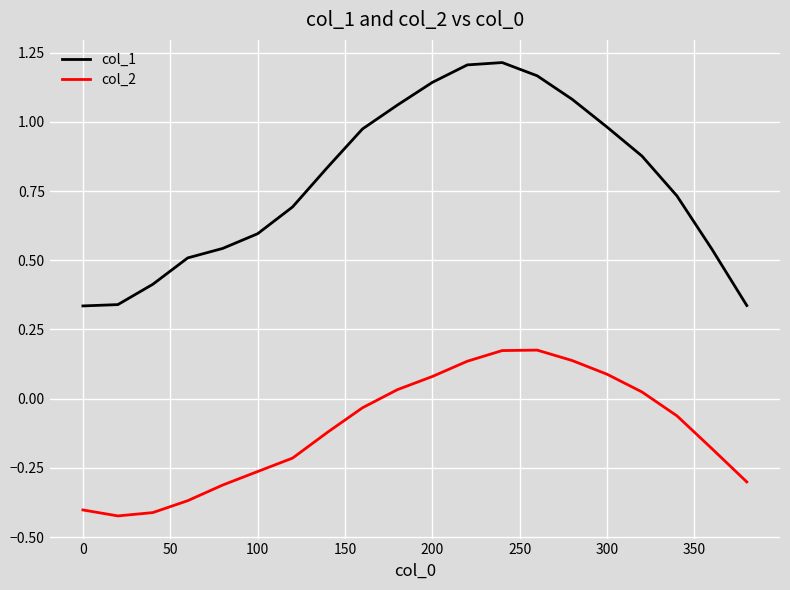

How many values in the col_2 series exceed 0?

8